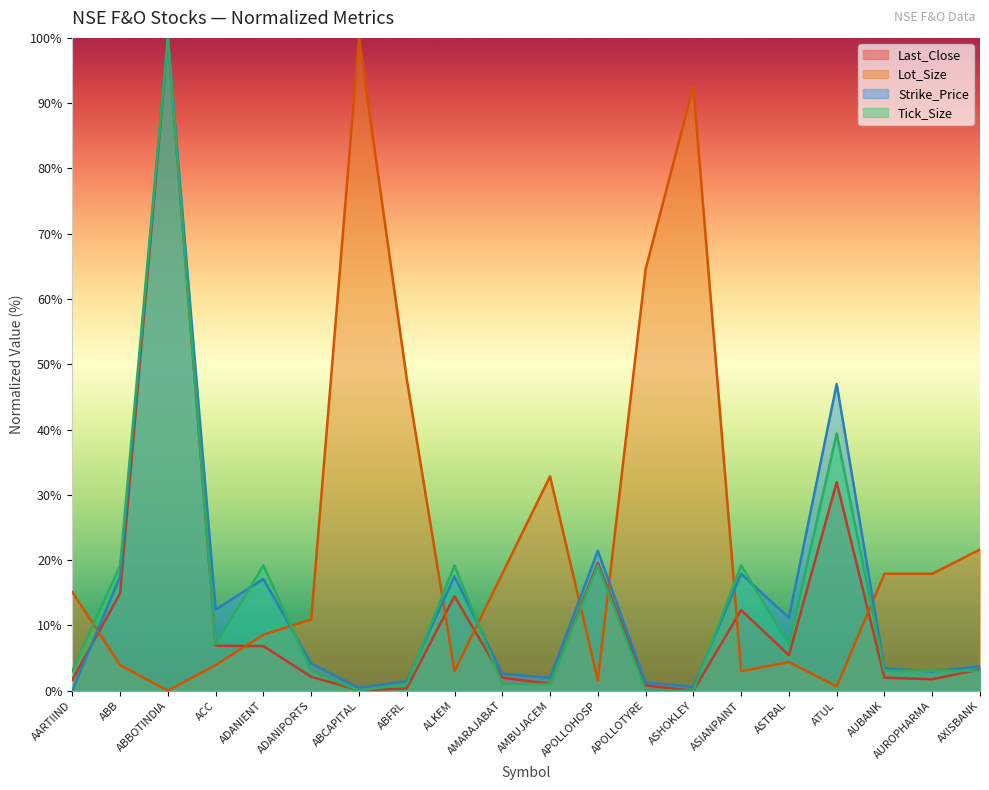

Between which two adjacent categories do Lot_Size and Last_Close first intersect?

AARTIIND and ABB